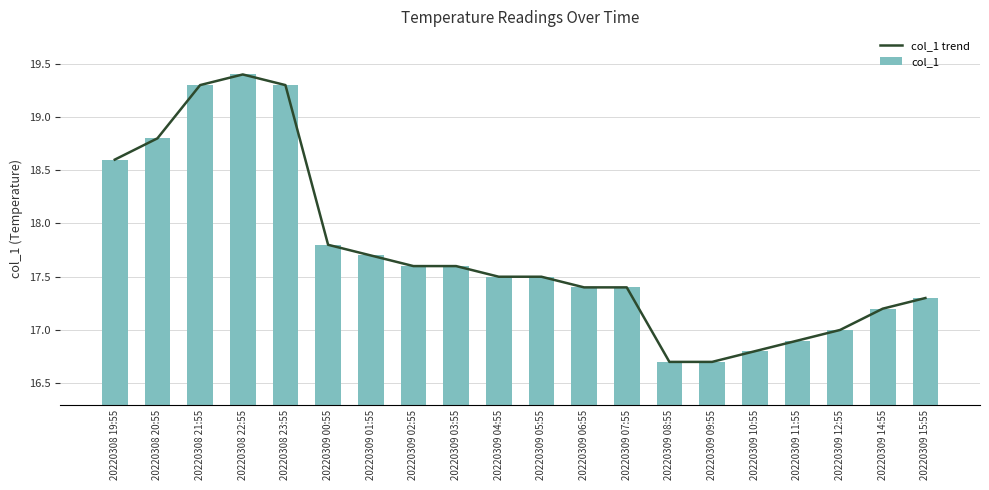

Which category has the lowest value in the col_1 series?

20220309 08:55